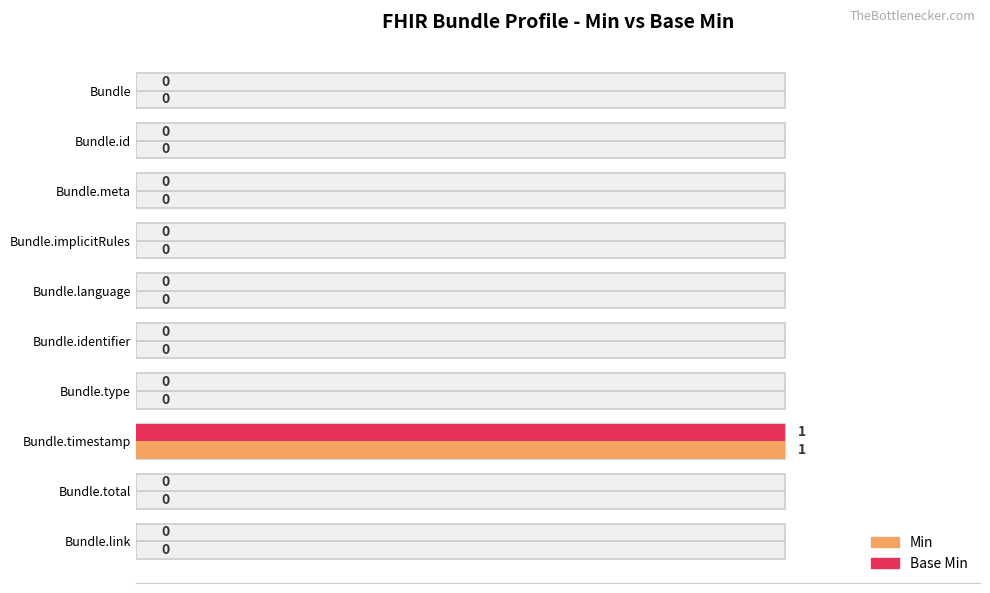

How many series are shown in this chart?

2